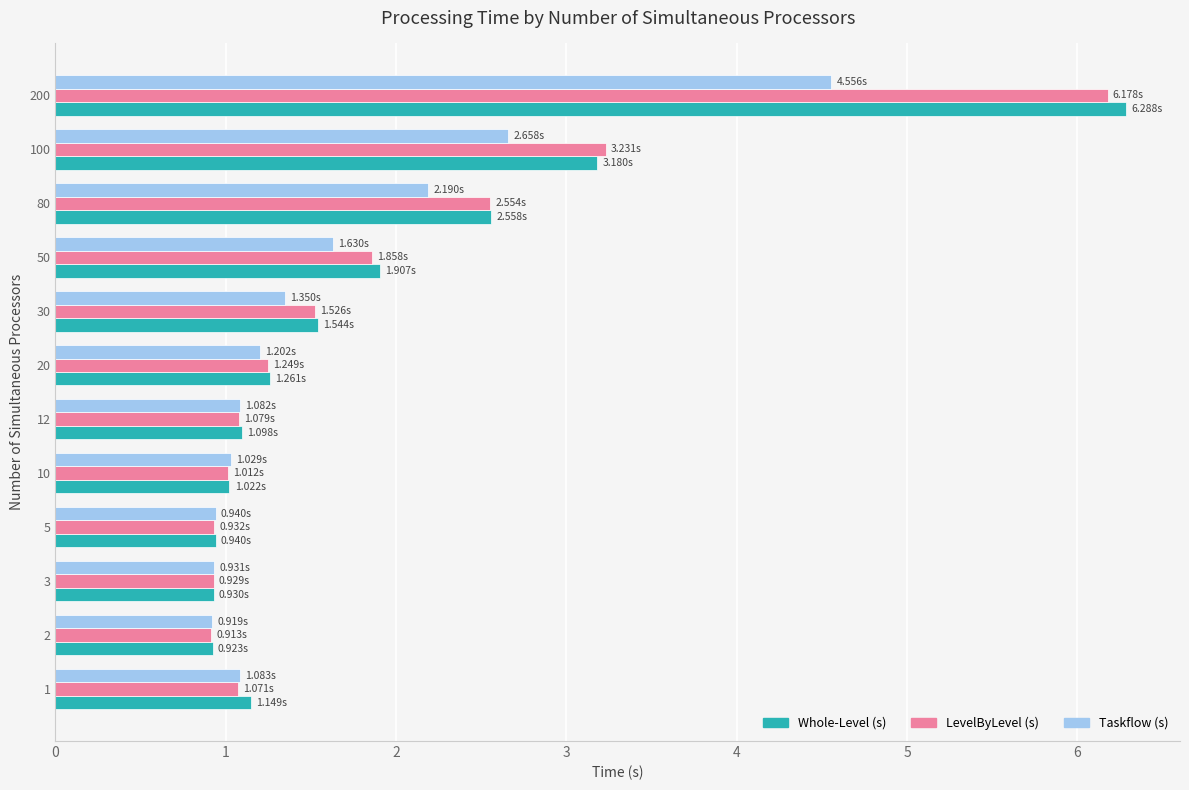

Count the number of categories in the chart.

12